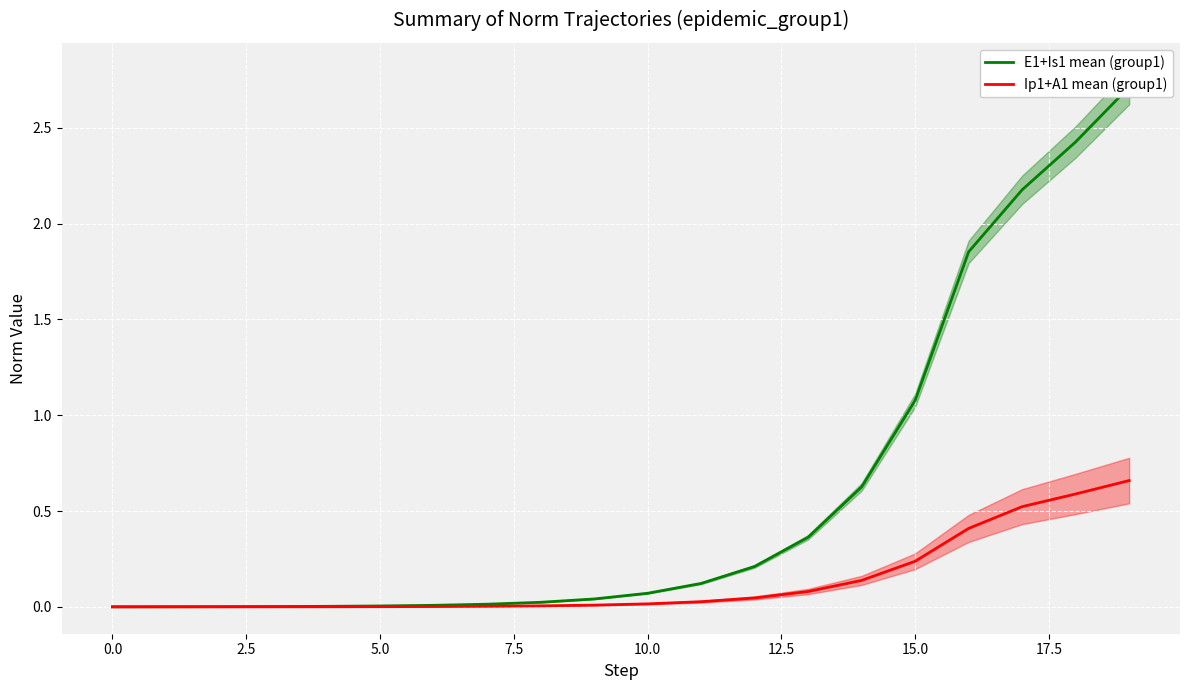

Rank the series by their maximum value, from lowest to highest.

Ip1+A1 mean (group1), E1+Is1 mean (group1)